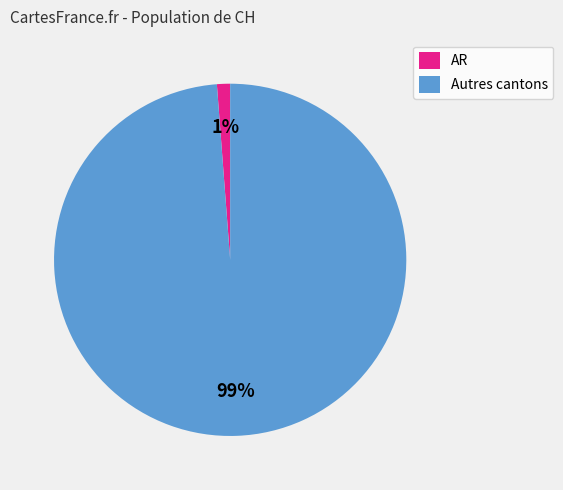

Combined, do AR and Autres cantons account for over 50%?

Yes